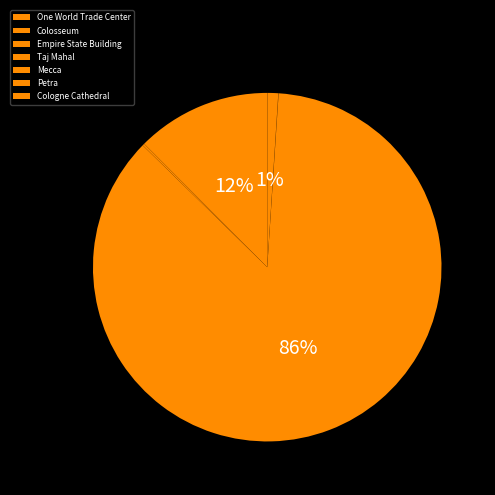

True or false: Empire State Building accounts for 99% of the total.

False